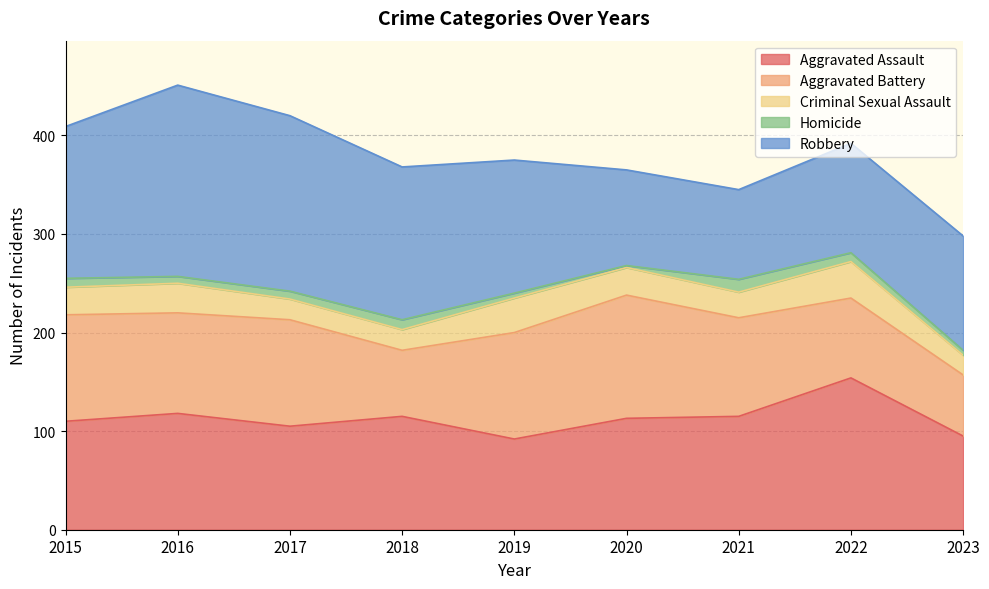

What is the maximum value shown in the chart?

194